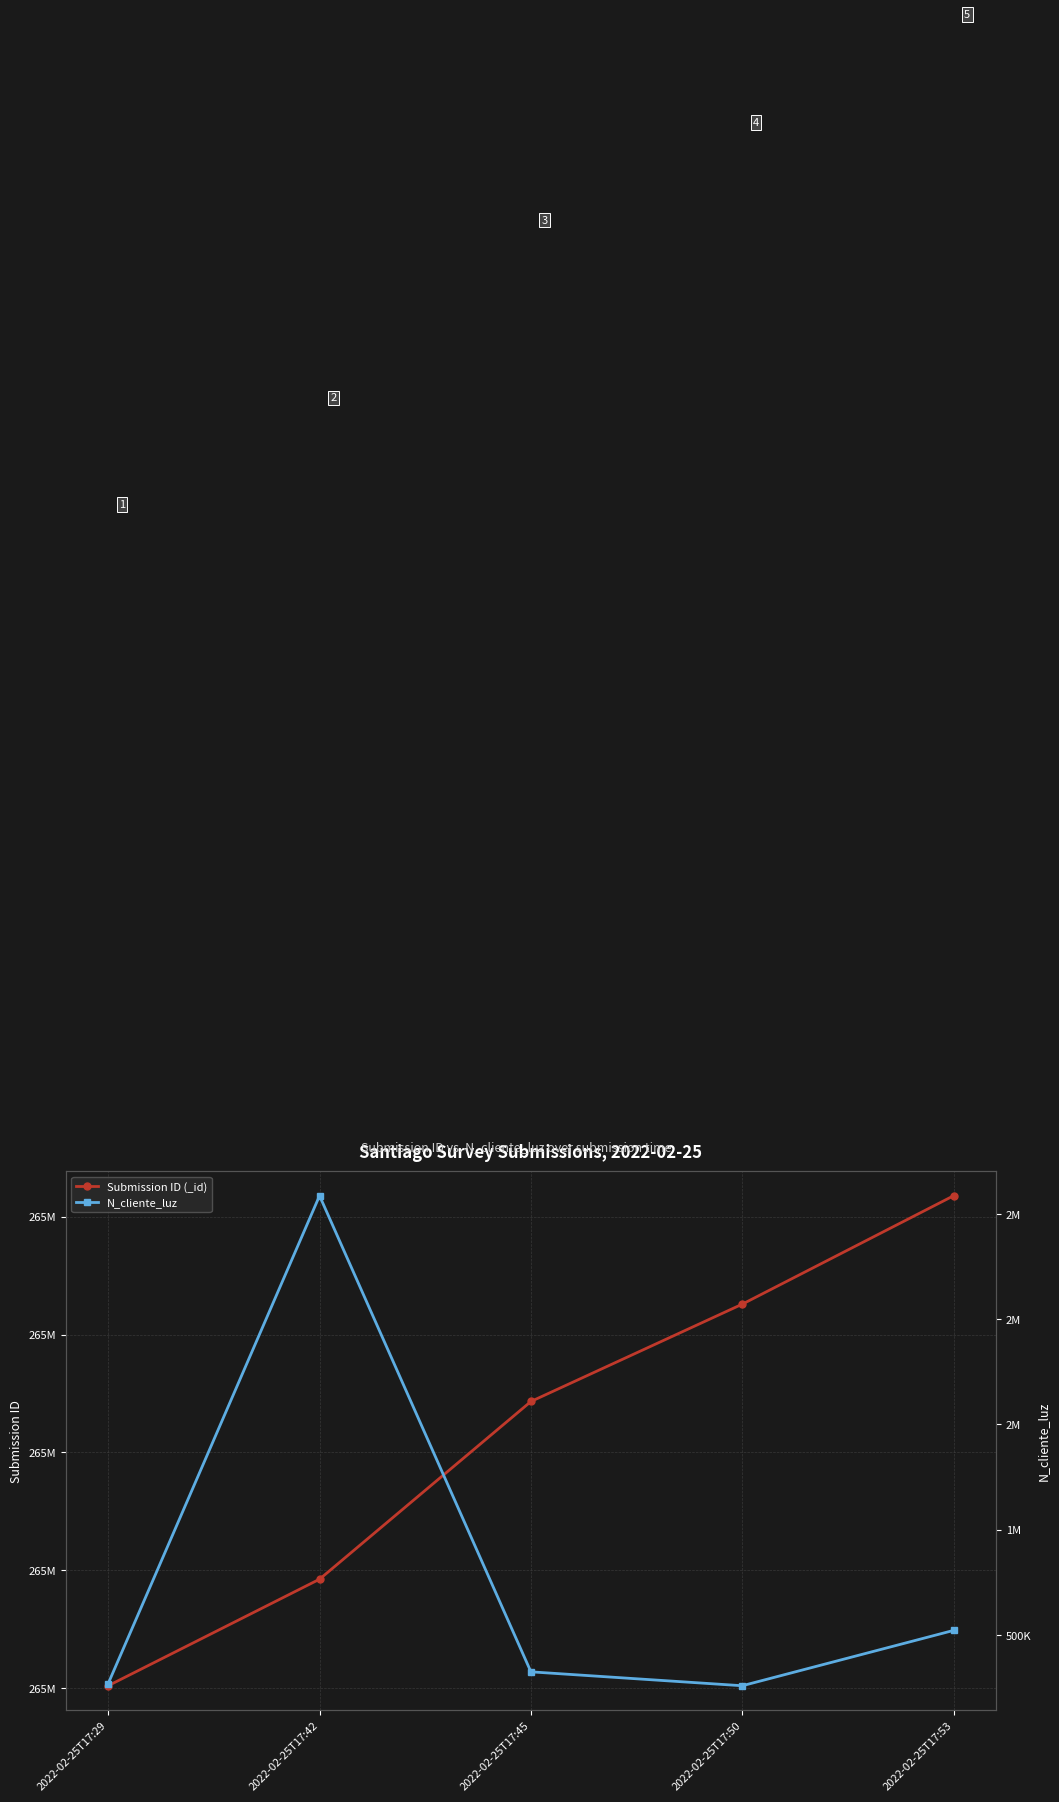

What is the difference between the maximum and minimum values in the Submission ID (_id) series?

2079